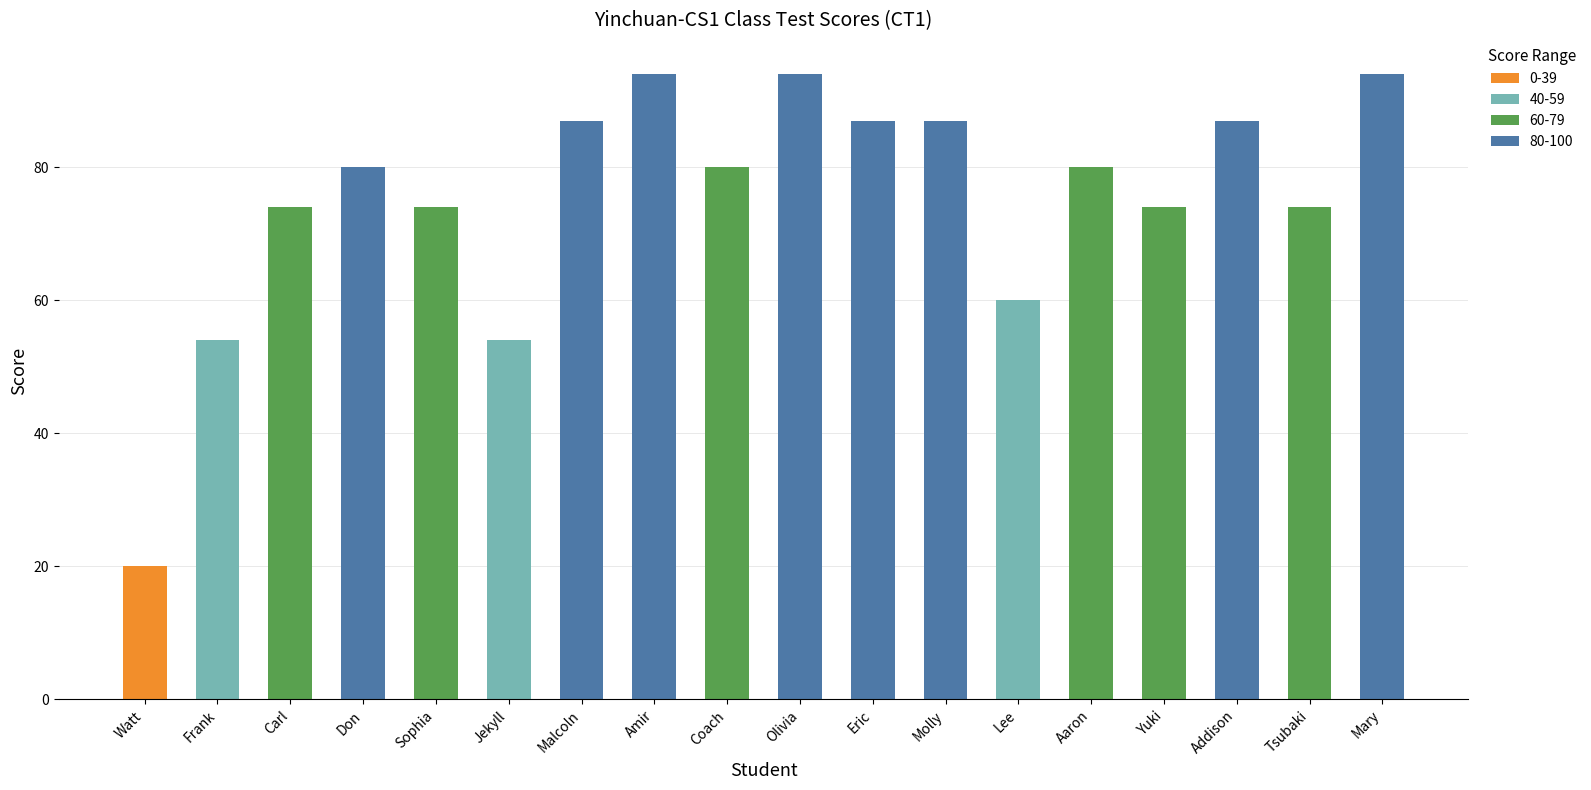

The value of 0-39 at Addison is 0. True or false?

True